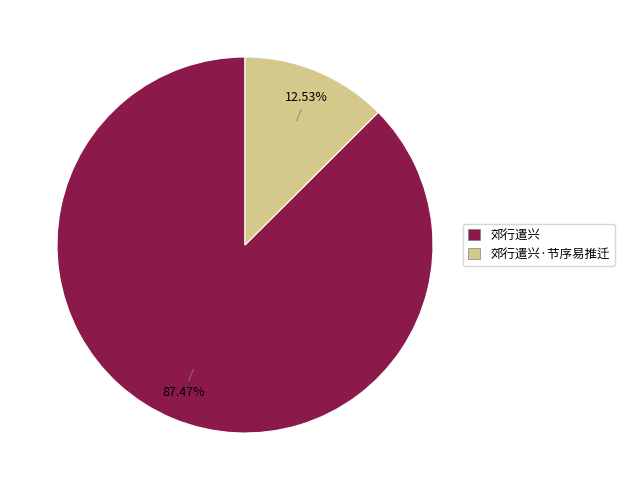

True or false: 郊行遣兴 accounts for 87% of the total.

True